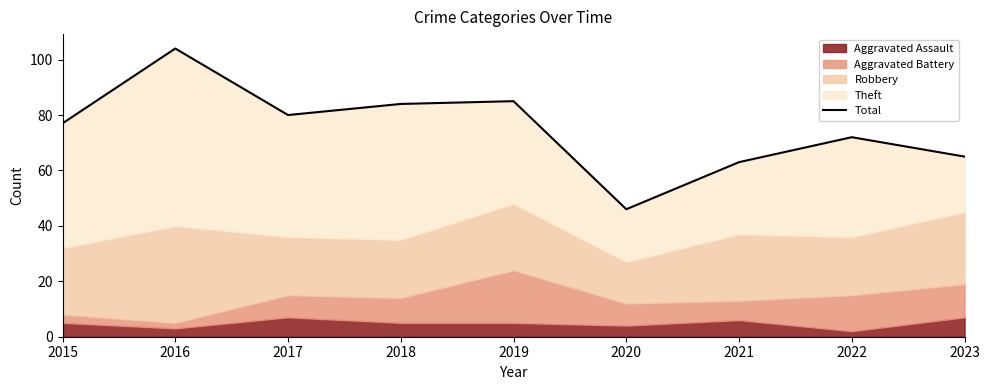

Where does the data first go above 77?

2016